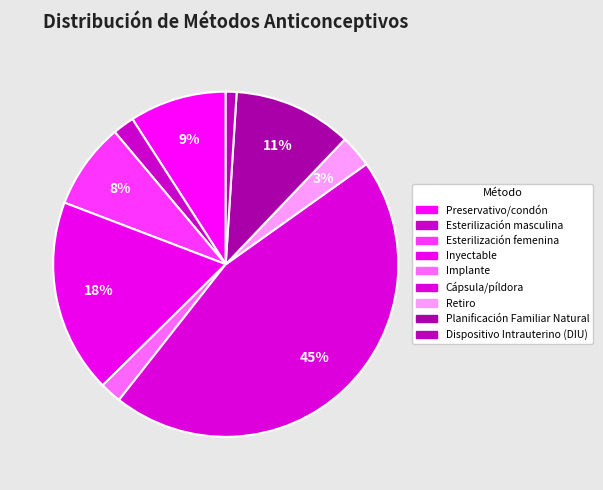

How many slices are in this pie chart?

9